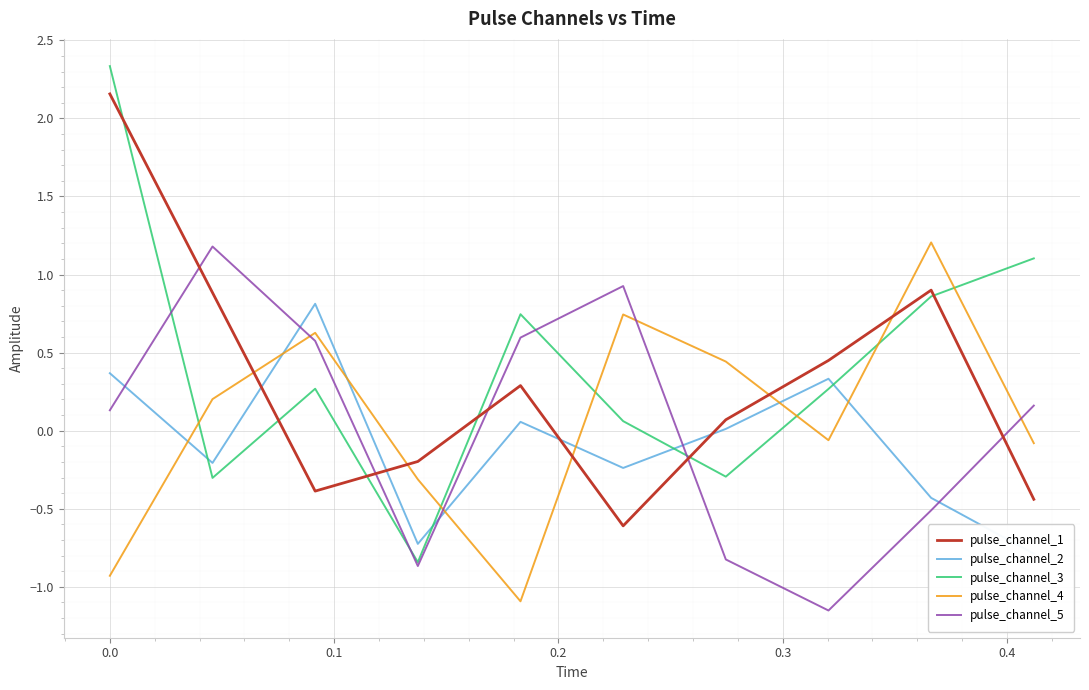

What are all the series names shown in the legend?

pulse_channel_1, pulse_channel_2, pulse_channel_3, pulse_channel_4, pulse_channel_5